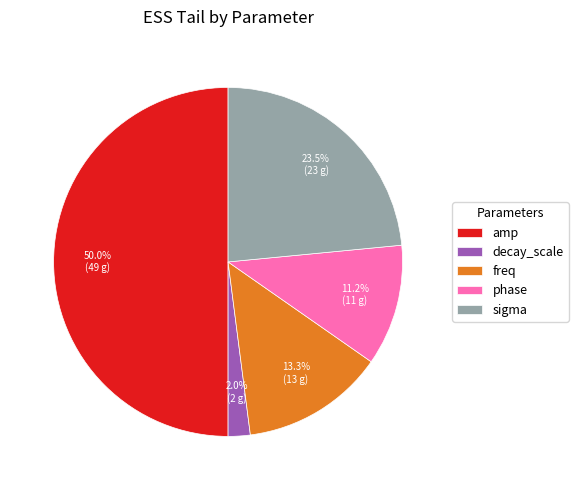

Between freq and decay_scale, which is larger?

freq